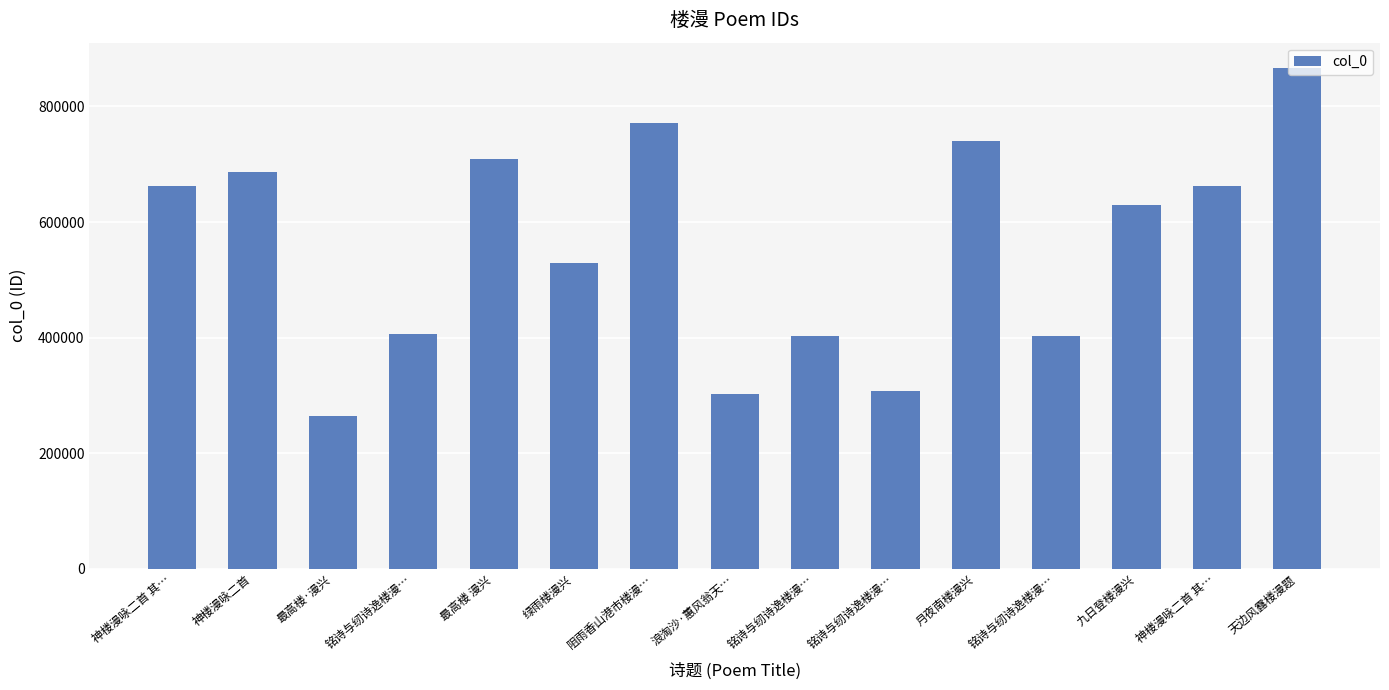

Does the chart contain any negative values?

No